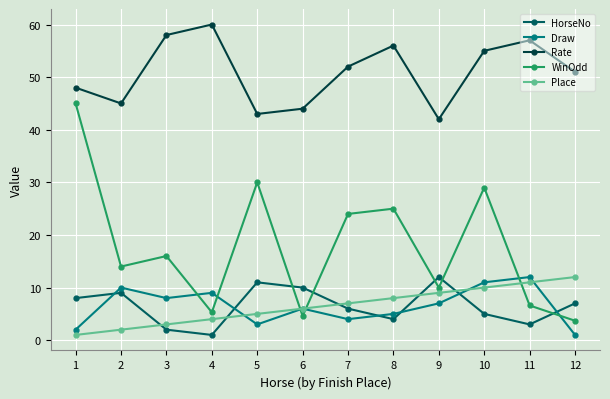

What is the difference between the maximum and minimum values in the Place series?

11.0